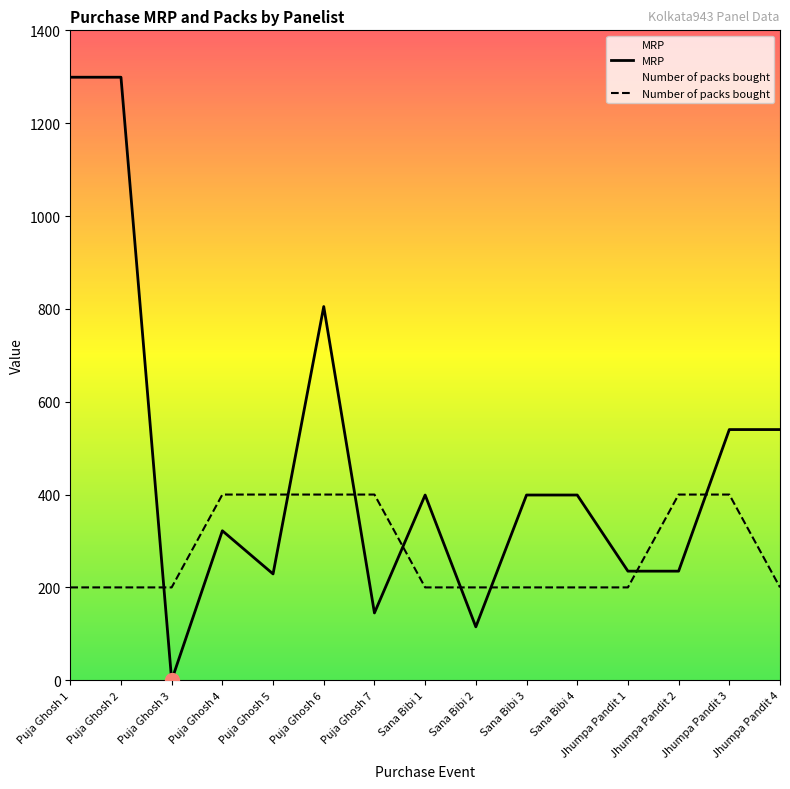

At which label is MRP closest to 649?

Jhumpa Pandit 3